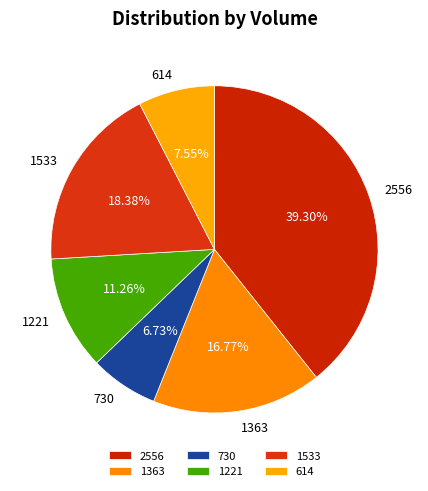

Is the sum of 1363 and 2556 greater than half?

Yes